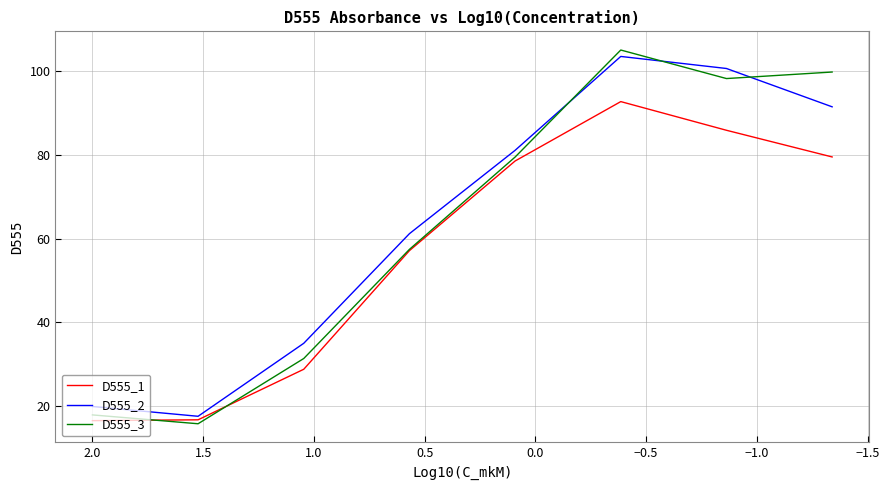

What is the value of the D555_1 point at the 2nd from the left?

16.6